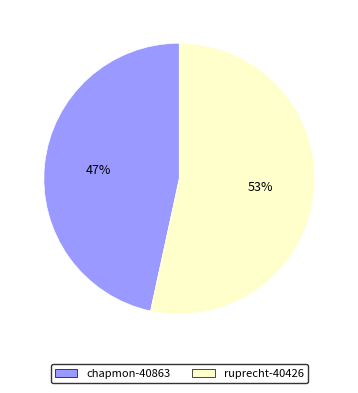

Count the number of slices in the pie.

2